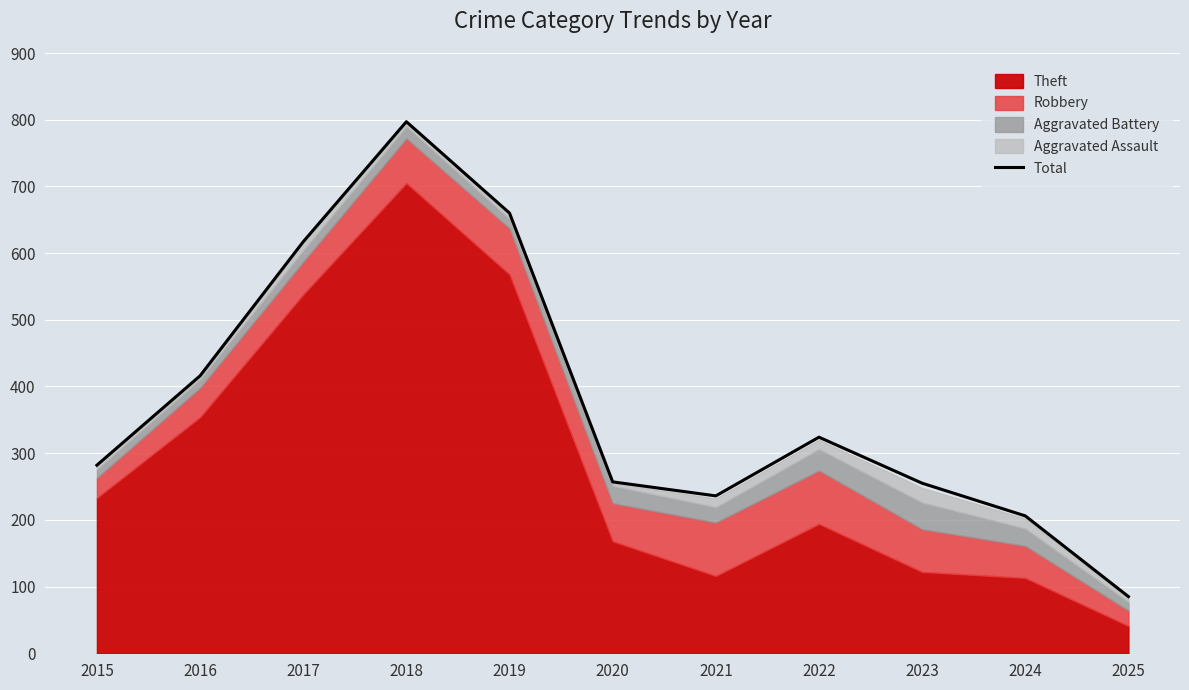

What is the change in value from 2018 to 2019?

-137